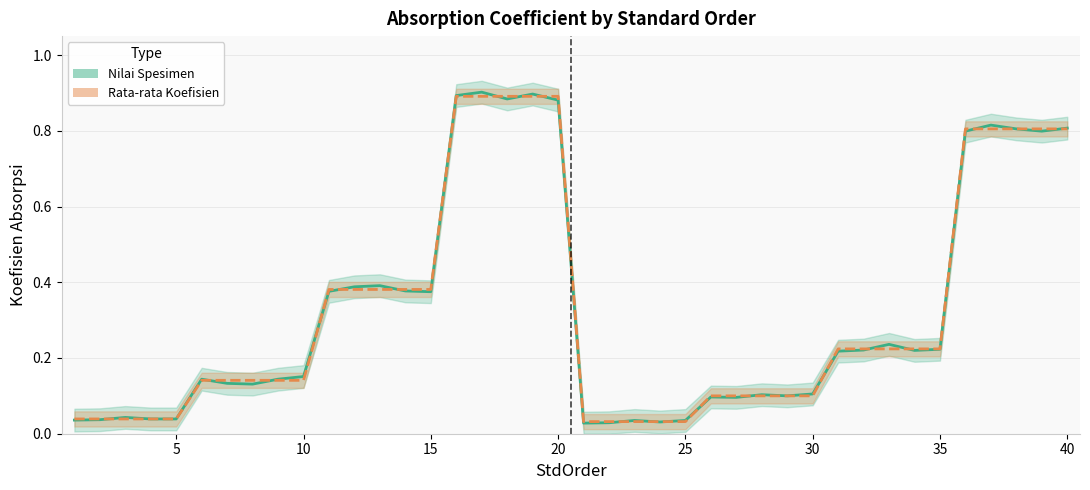

Which series has the largest range (max minus min)?

Nilai Spesimen